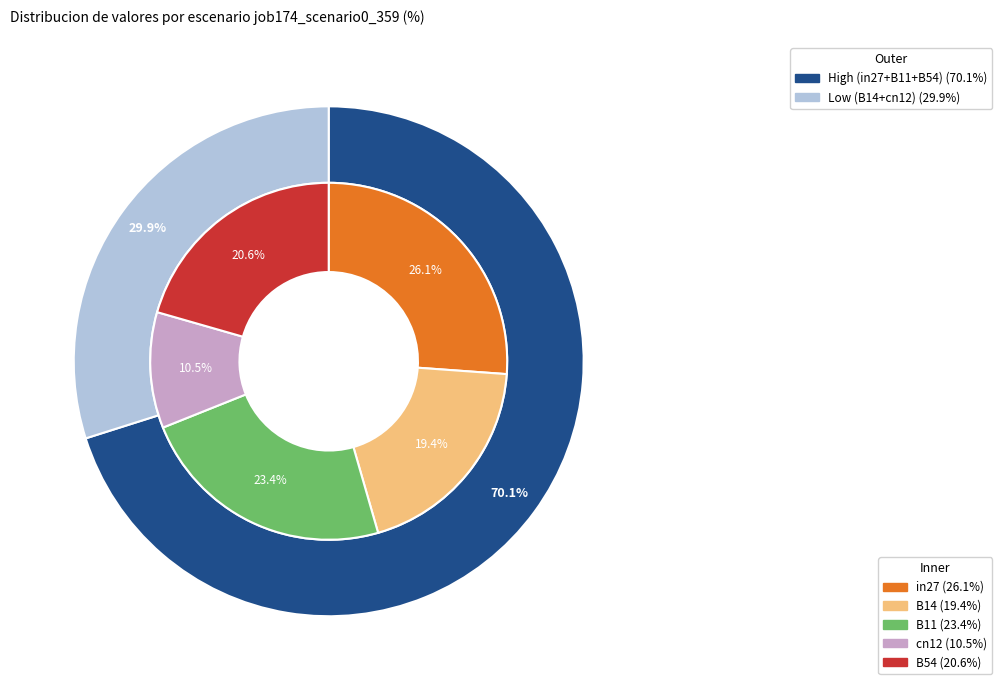

The B11 slice represents 23% of the pie. True or false?

True